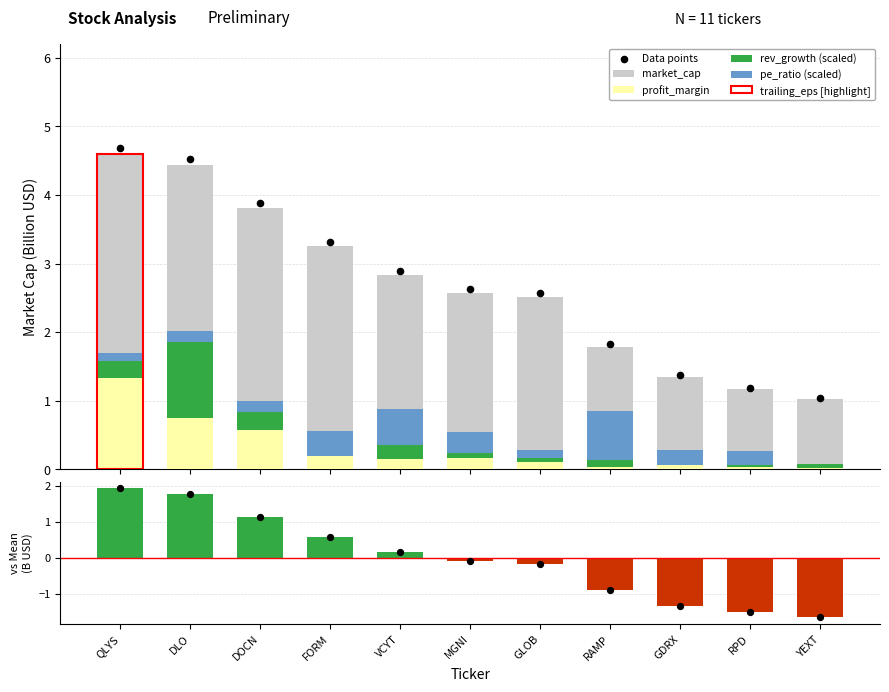

At which category is the sum across all series the highest?

QLYS